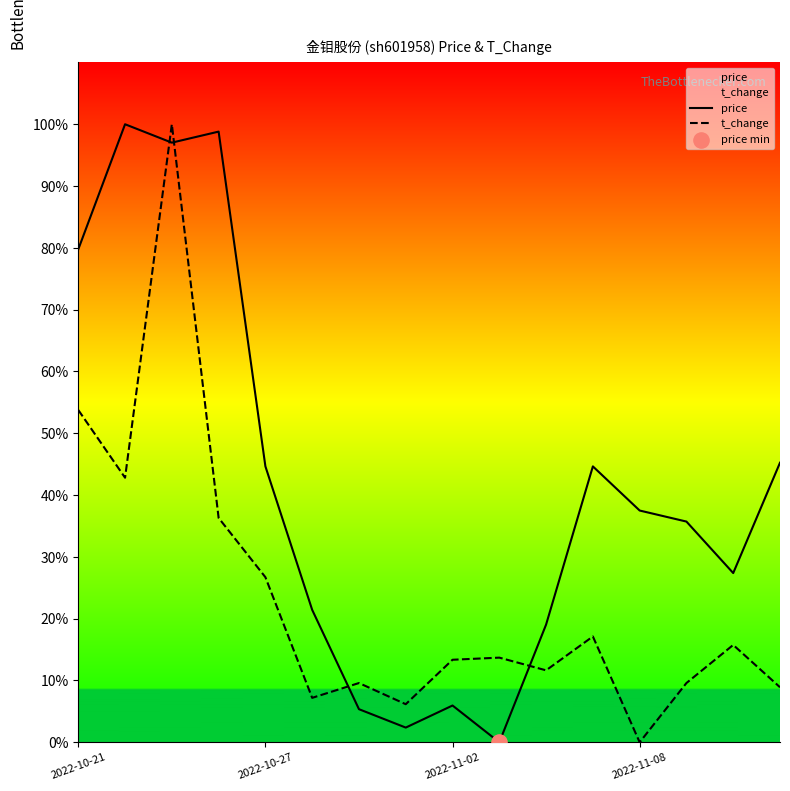

What are all the series names shown in the legend?

price, t_change